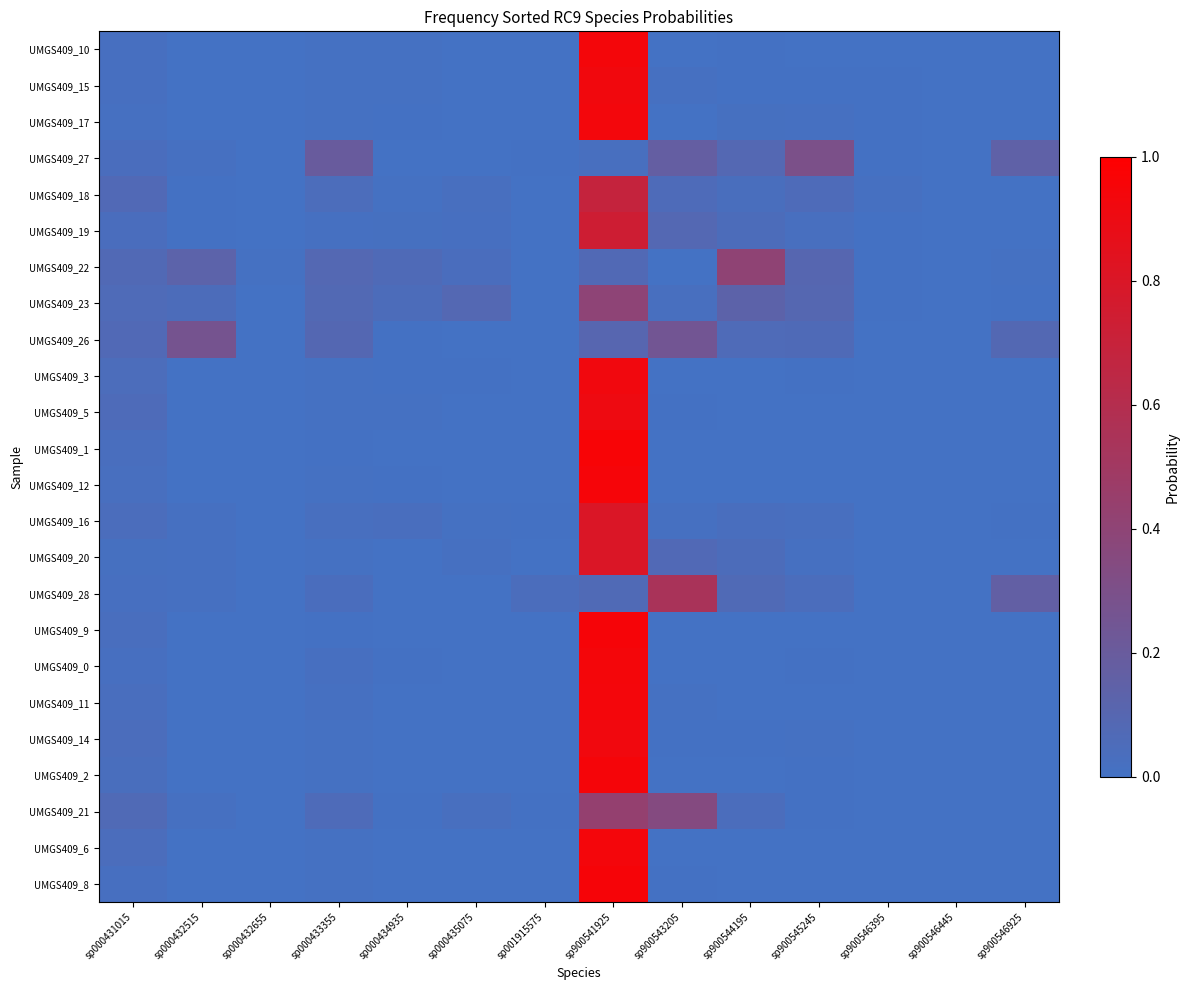

At sp900543205, list the series in order from largest to smallest.

UMGS409_28, UMGS409_21, UMGS409_26, UMGS409_27, UMGS409_19, UMGS409_20, UMGS409_18, UMGS409_23, UMGS409_15, UMGS409_16, UMGS409_11, UMGS409_14, UMGS409_8, UMGS409_5, UMGS409_17, UMGS409_0, UMGS409_2, UMGS409_6, UMGS409_3, UMGS409_22, UMGS409_10, UMGS409_12, UMGS409_1, UMGS409_9